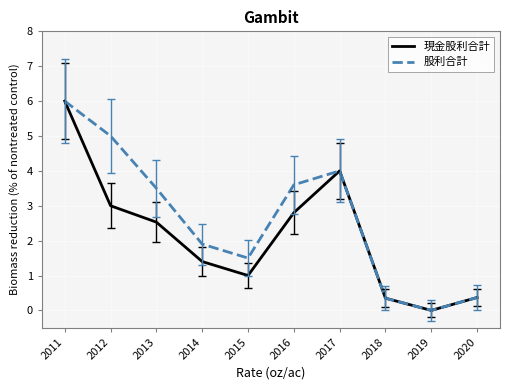

Which series changed the most between 2013 and 2017?

現金股利合計